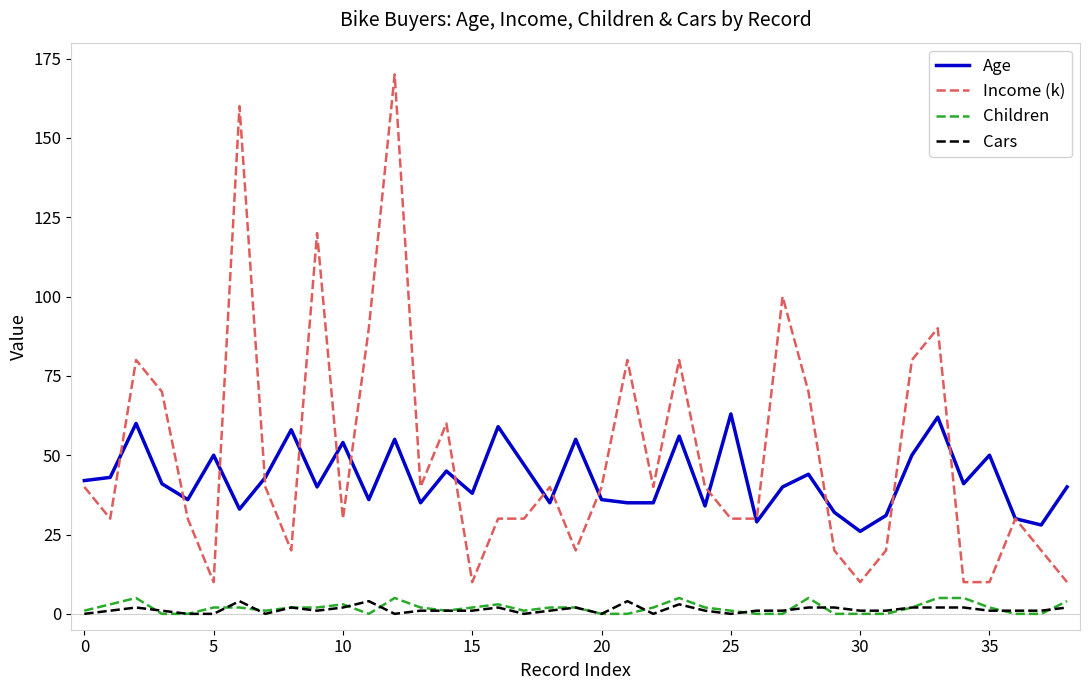

Which series ends up on top after the final intersection of Age and Income (k)?

Age